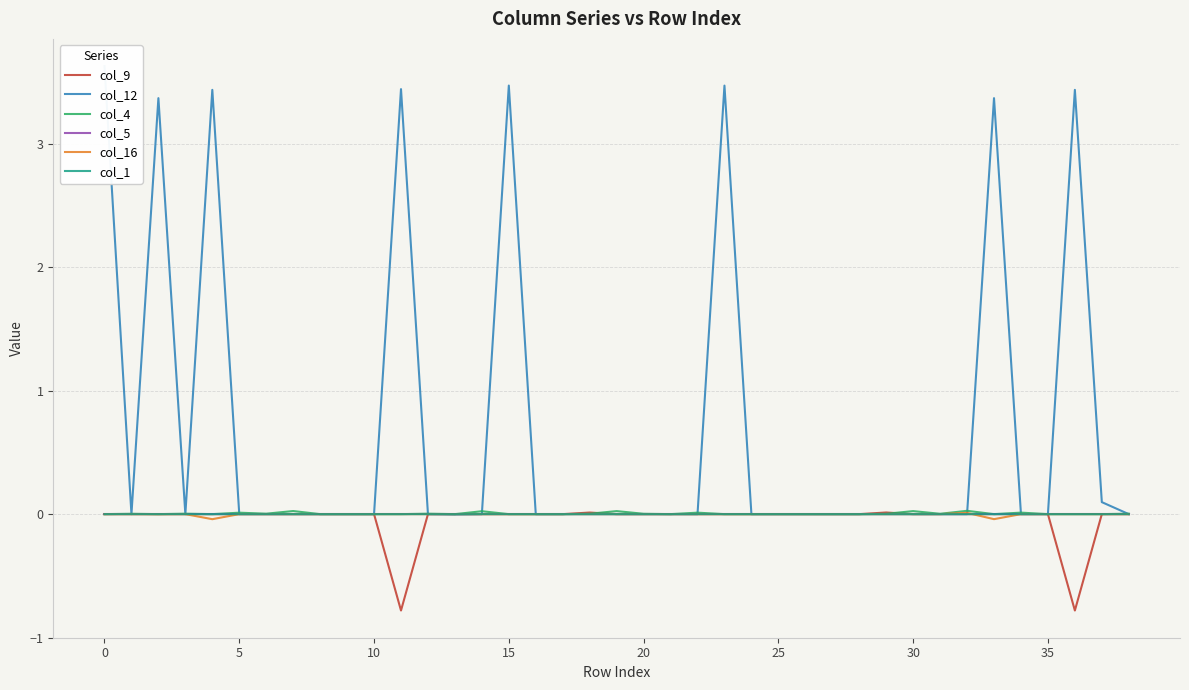

True or false: col_1 has more than 1 points higher than both neighbors.

True